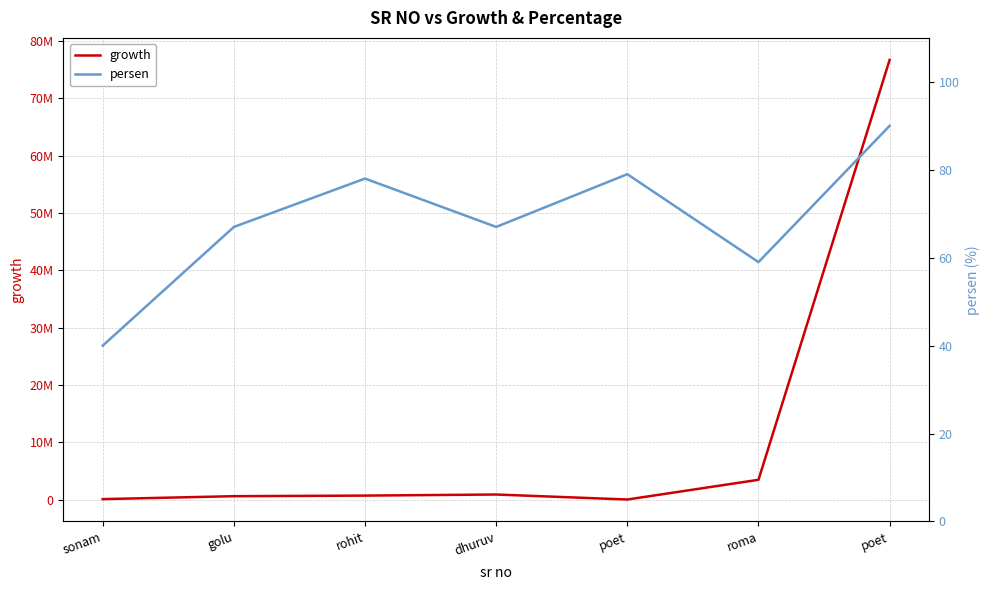

True or false: persen and growth cross at least once.

False